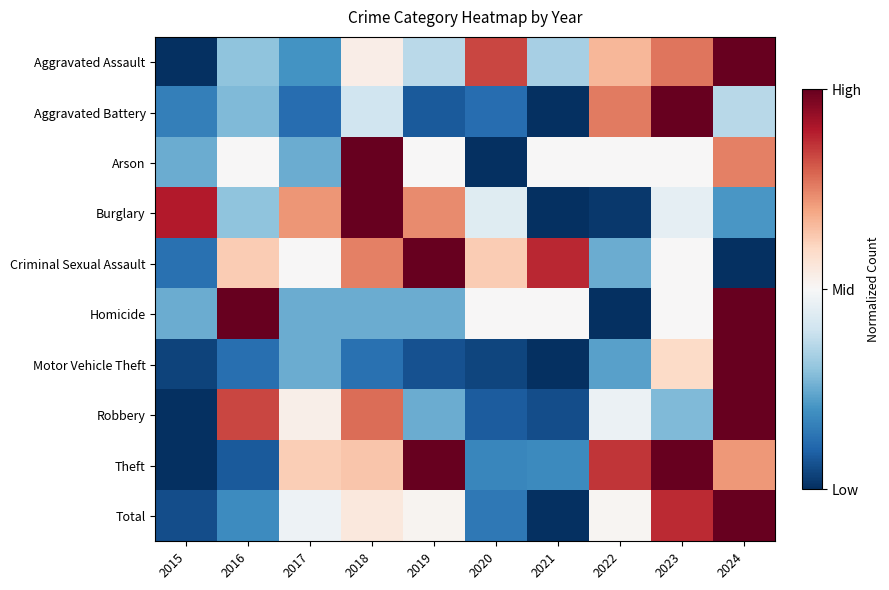

Reading right to left, extract all data points from this chart.

Aggravated Assault: 2024=1.0	2023=0.8	2022=0.7	2021=0.3	2020=0.8	2019=0.4	2018=0.5	2017=0.2	2016=0.3	2015=0.0
Aggravated Battery: 2024=0.4	2023=1.0	2022=0.8	2021=0.0	2020=0.1	2019=0.1	2018=0.4	2017=0.1	2016=0.3	2015=0.2
Arson: 2024=0.8	2023=0.5	2022=0.5	2021=0.5	2020=0.0	2019=0.5	2018=1.0	2017=0.2	2016=0.5	2015=0.2
Burglary: 2024=0.2	2023=0.5	2022=0.0	2021=0.0	2020=0.4	2019=0.7	2018=1.0	2017=0.7	2016=0.3	2015=0.9
Criminal Sexual Assault: 2024=0.0	2023=0.5	2022=0.2	2021=0.9	2020=0.6	2019=1.0	2018=0.8	2017=0.5	2016=0.6	2015=0.1
Homicide: 2024=1.0	2023=0.5	2022=0.0	2021=0.5	2020=0.5	2019=0.2	2018=0.2	2017=0.2	2016=1.0	2015=0.2
Motor Vehicle Theft: 2024=1.0	2023=0.6	2022=0.2	2021=0.0	2020=0.0	2019=0.1	2018=0.1	2017=0.2	2016=0.1	2015=0.0
Robbery: 2024=1.0	2023=0.3	2022=0.5	2021=0.1	2020=0.1	2019=0.2	2018=0.8	2017=0.5	2016=0.8	2015=0.0
Theft: 2024=0.7	2023=1.0	2022=0.9	2021=0.2	2020=0.2	2019=1.0	2018=0.6	2017=0.6	2016=0.1	2015=0.0
Total: 2024=1.0	2023=0.9	2022=0.5	2021=0.0	2020=0.1	2019=0.5	2018=0.6	2017=0.5	2016=0.2	2015=0.1